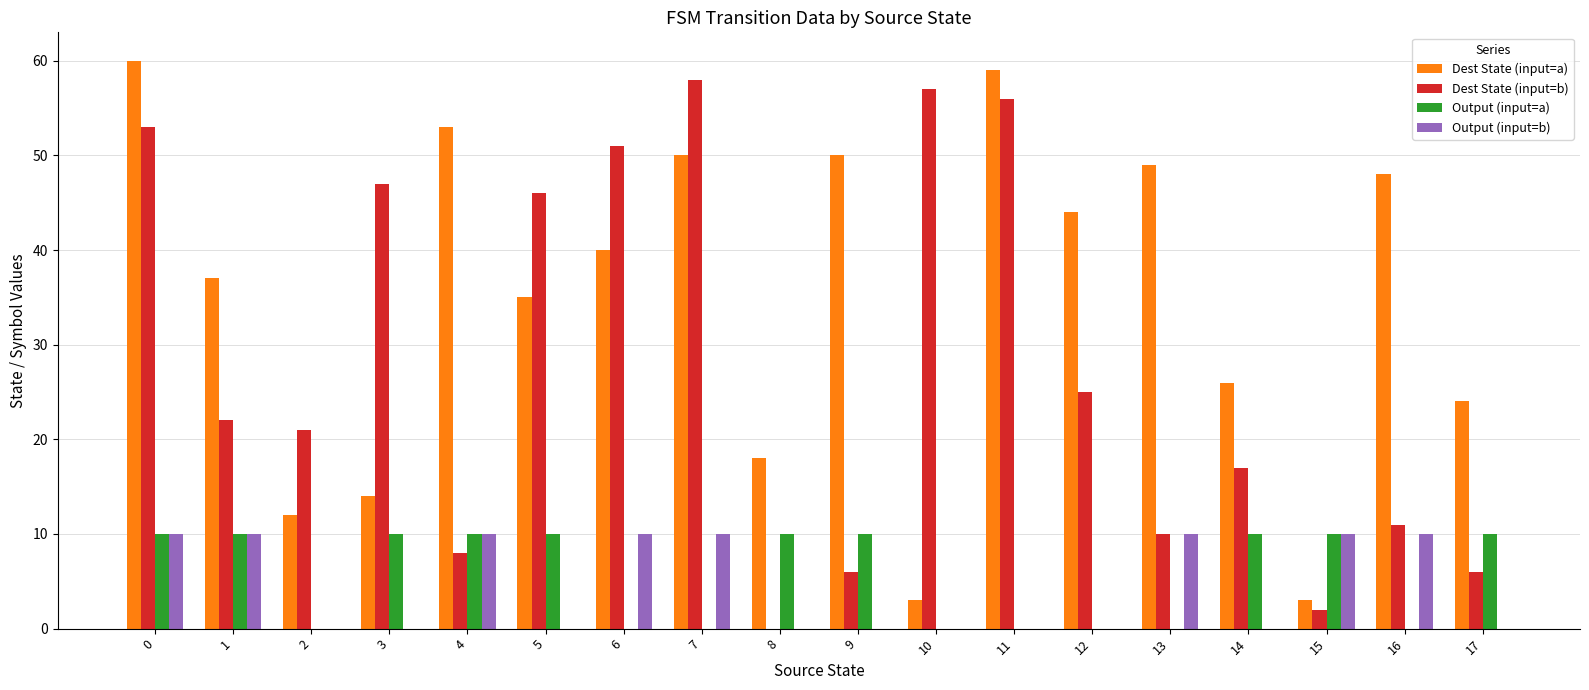

Which series has the largest total across all categories?

Dest State (input=a)